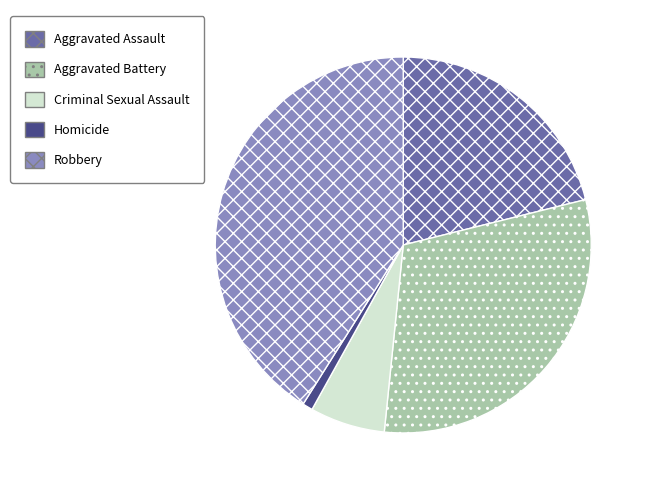

Does Robbery represent more than half of the total?

No